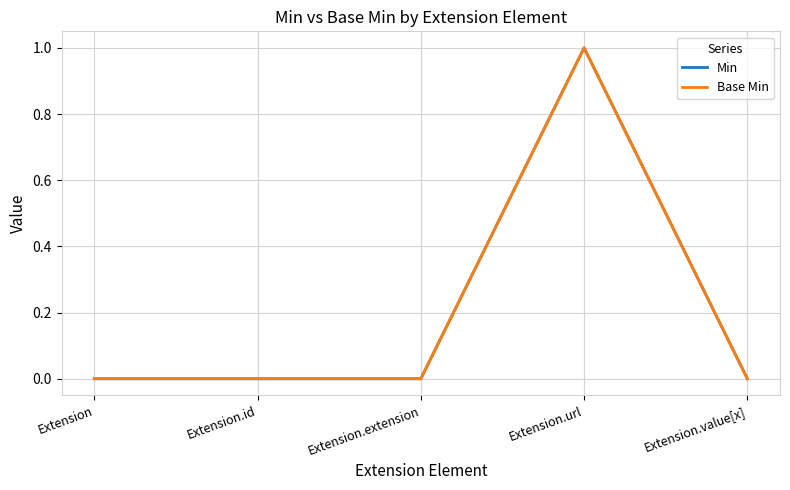

How many Base Min values are between 0 and 1?

5